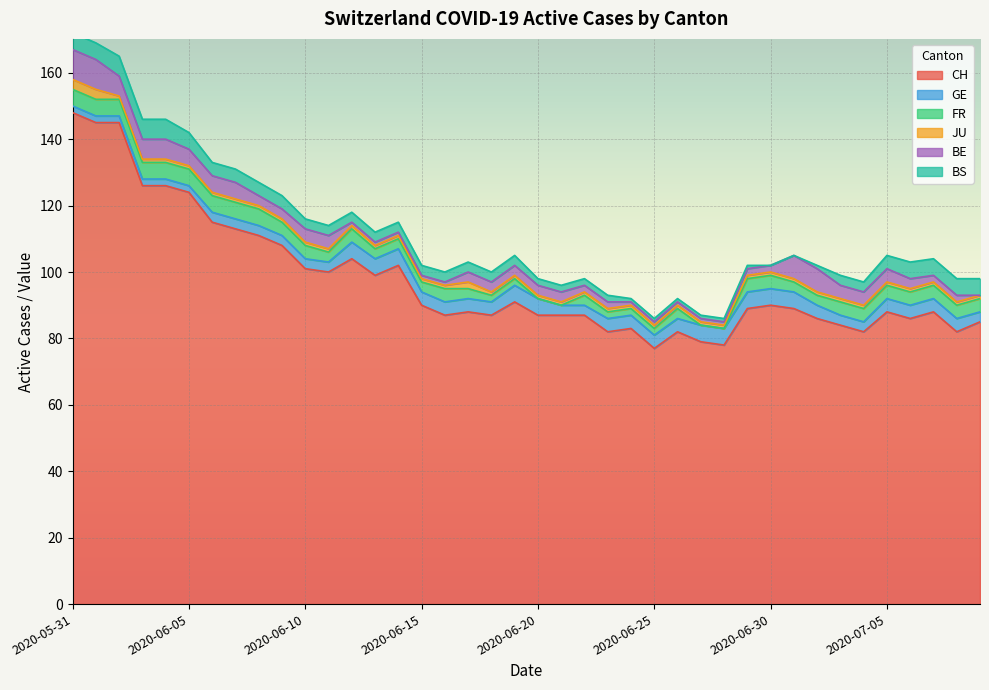

What is the value of the JU point at the 34th from the left?

1